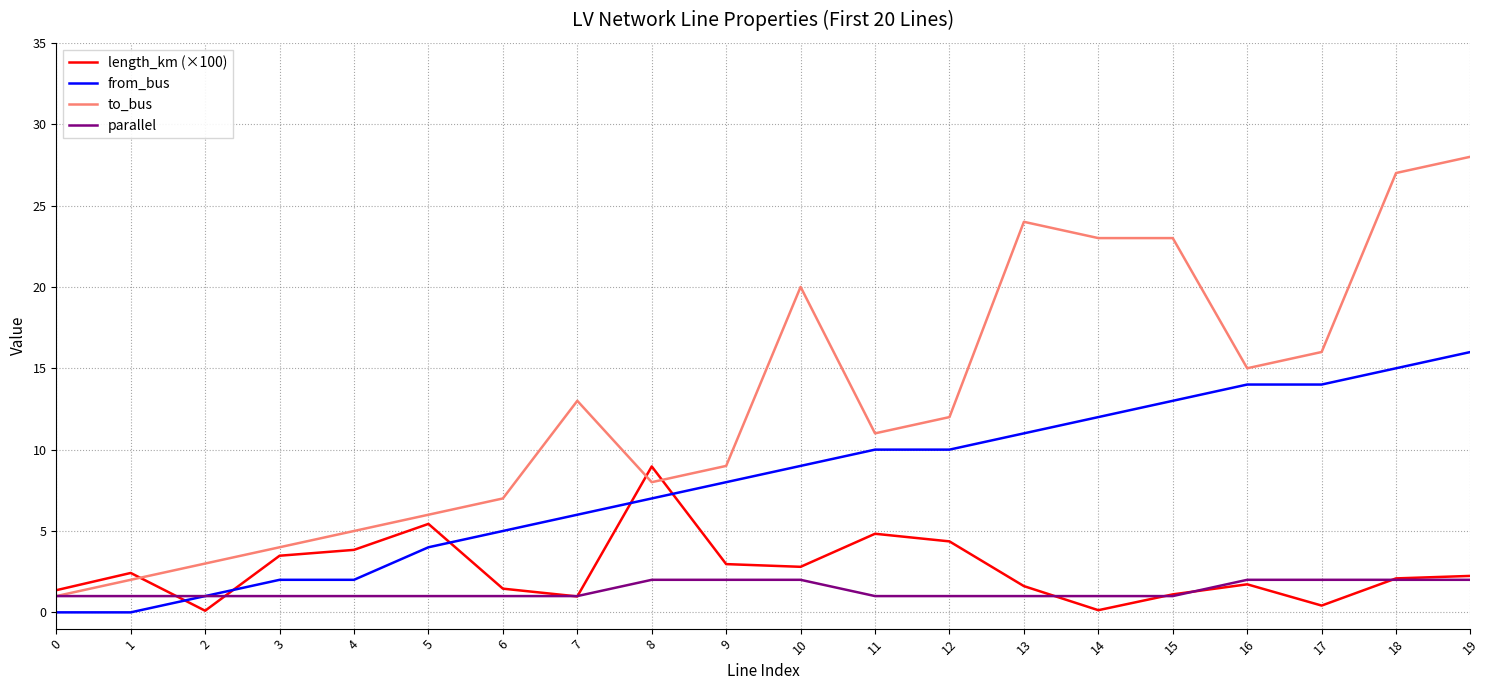

Which series has the widest spread of values?

to_bus